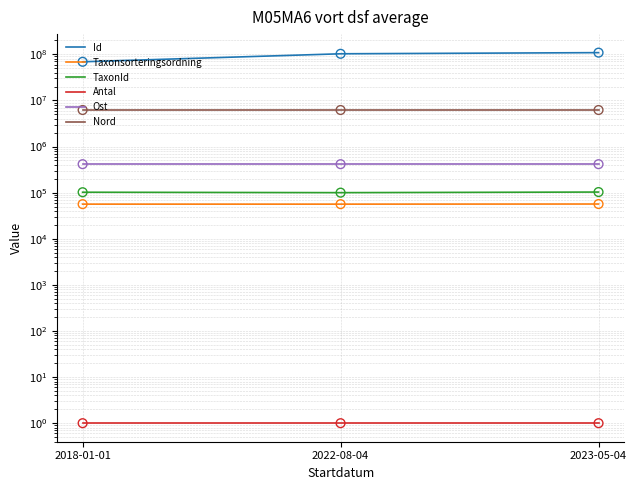

At how many categories does at least one series exceed 51083531?

3